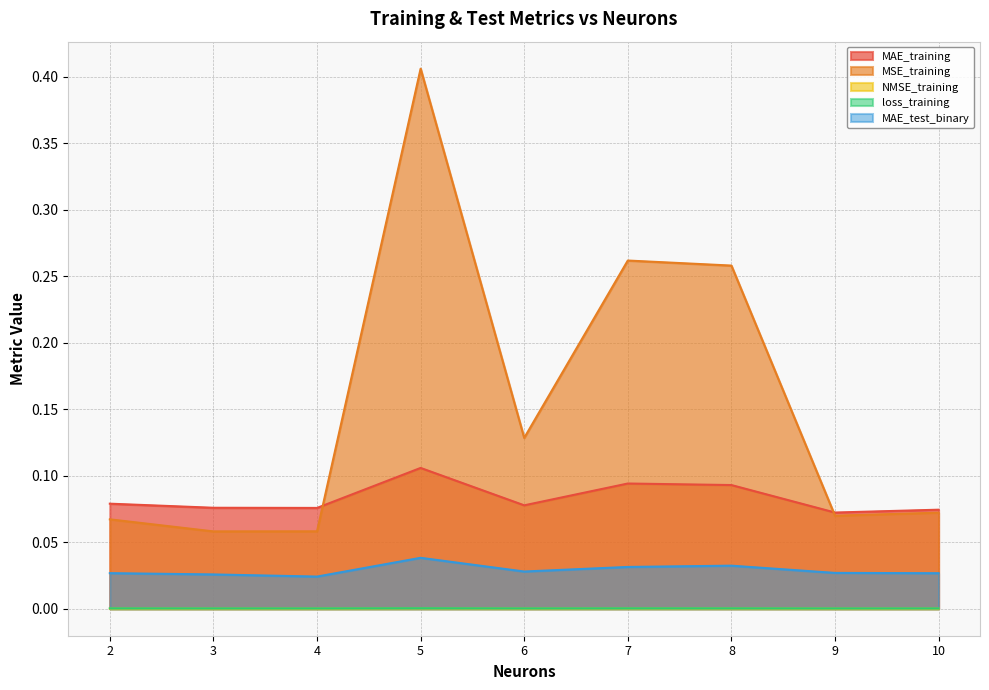

What is the difference between the MSE_training values at 6 and 5?

0.3